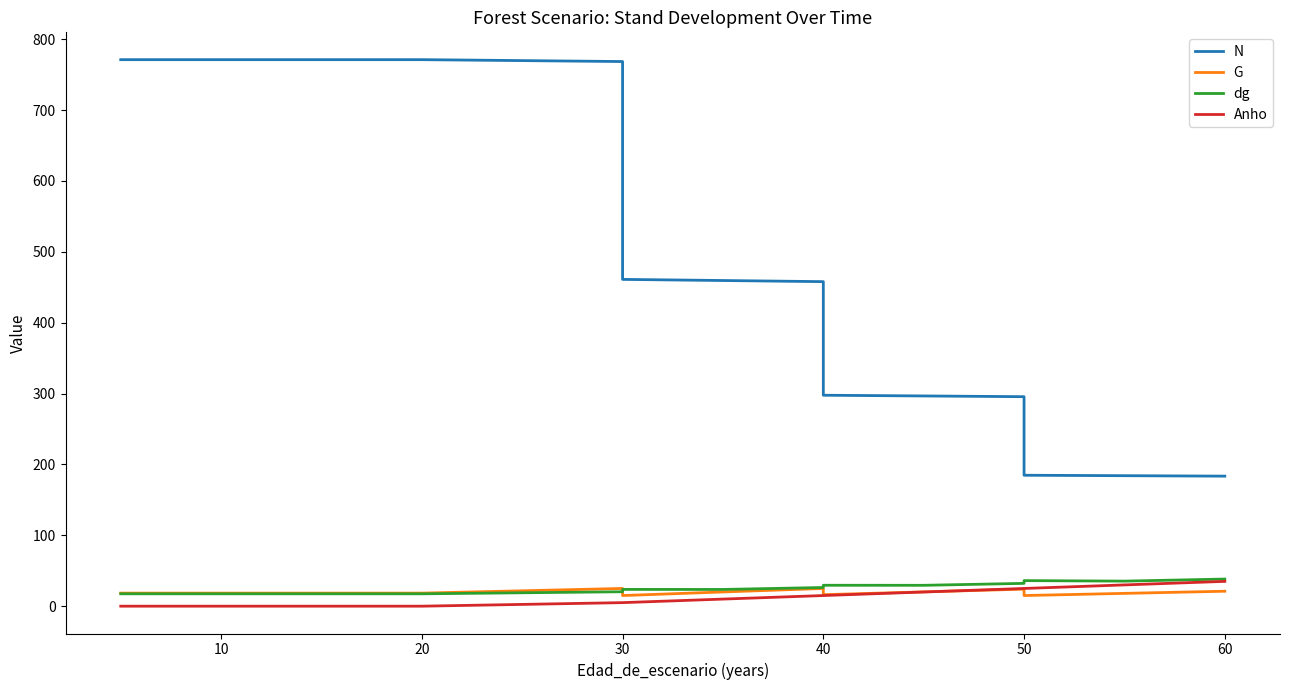

What is the total value across all series at 10?

806.9